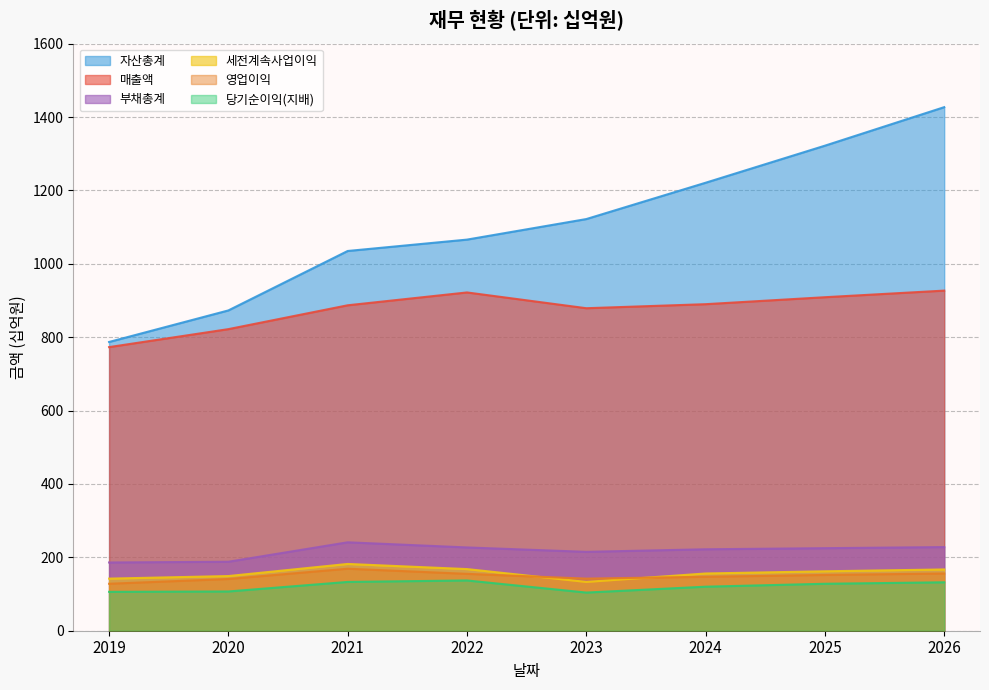

What value does the 세전계속사업이익 series have at 2026, to the nearest 10?

170